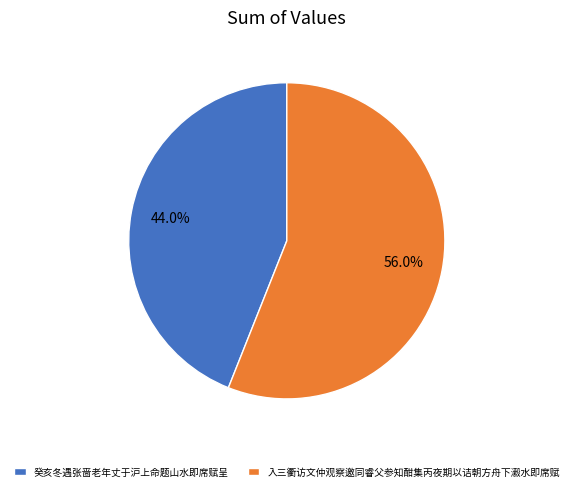

Which has a higher value, 癸亥冬遇张啬老年丈于沪上命题山水即席赋呈 or 入三衢访文仲观察邀同睿父参知酣集丙夜期以诘朝方舟下瀫水即席赋?

入三衢访文仲观察邀同睿父参知酣集丙夜期以诘朝方舟下瀫水即席赋